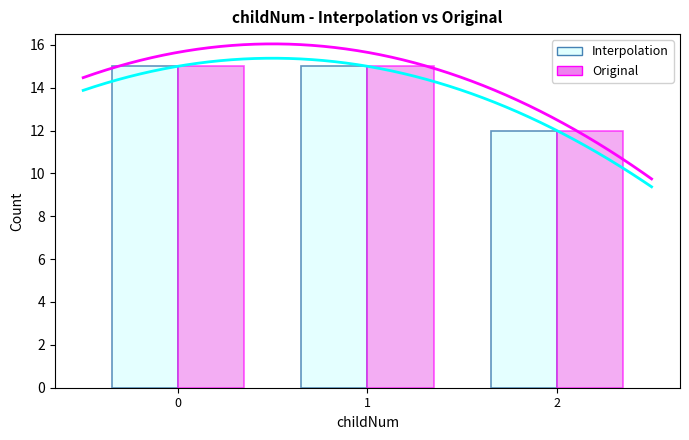

What are all the series names shown in the legend?

Interpolation, Original